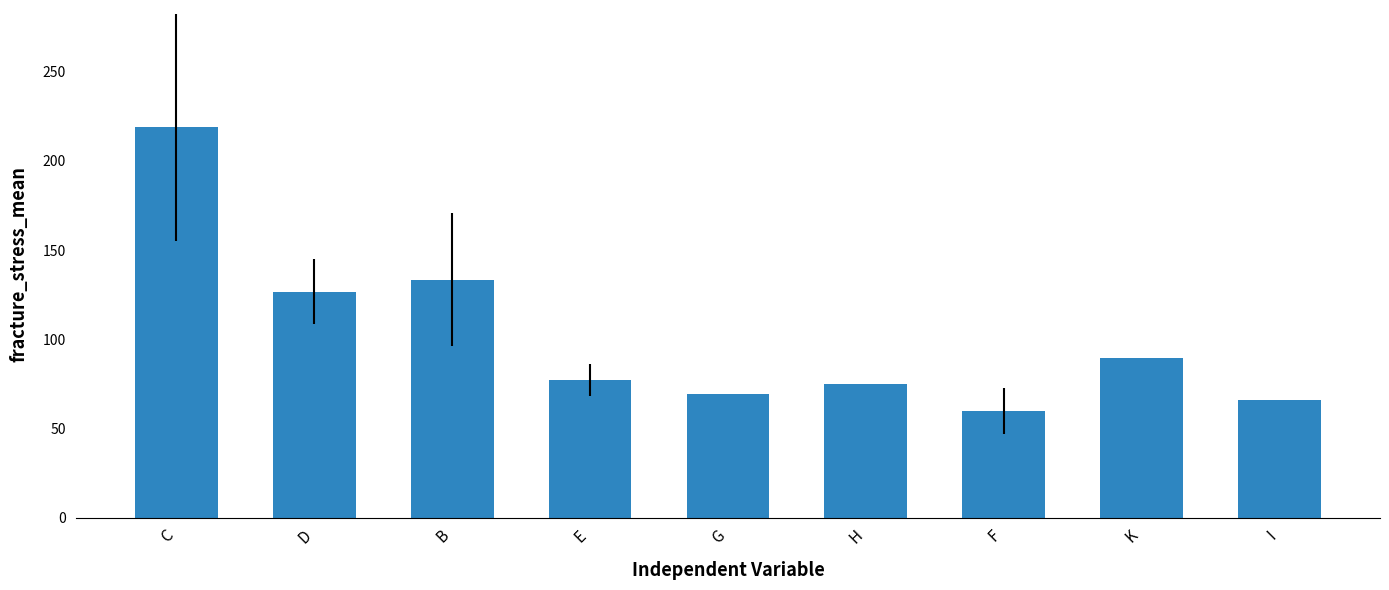

What is the label of the 6th bar from the right?

E